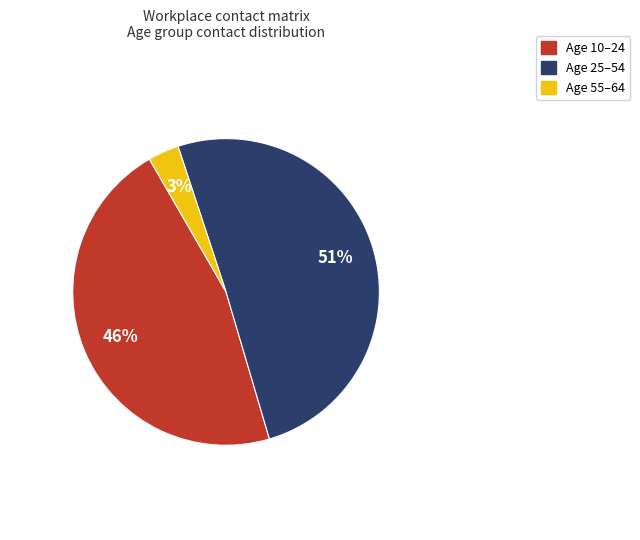

The Age 10–24 slice represents 46% of the pie. True or false?

True